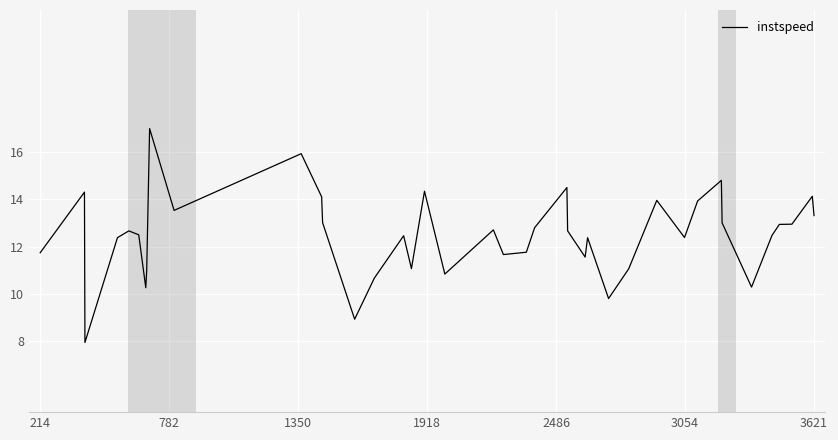

What is the minimum value shown in the chart?

7.9